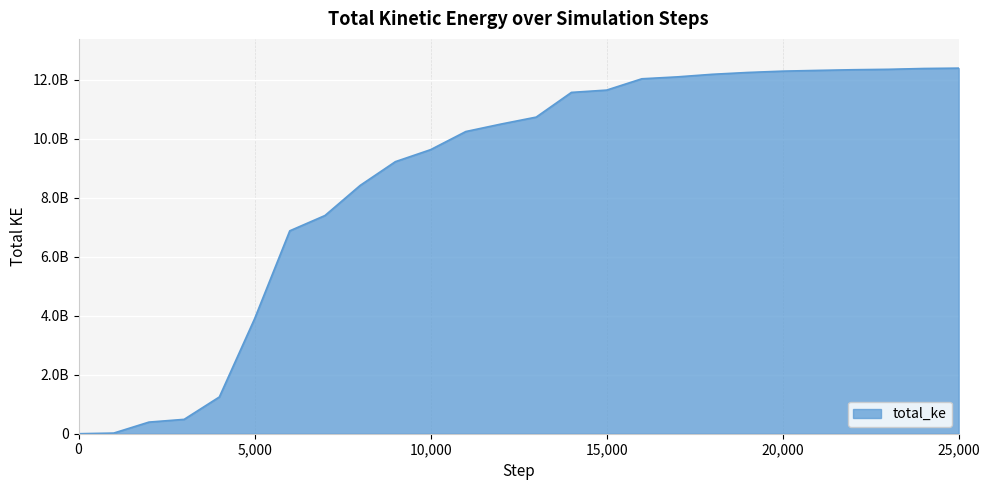

Does the chart have visible grid lines?

Yes